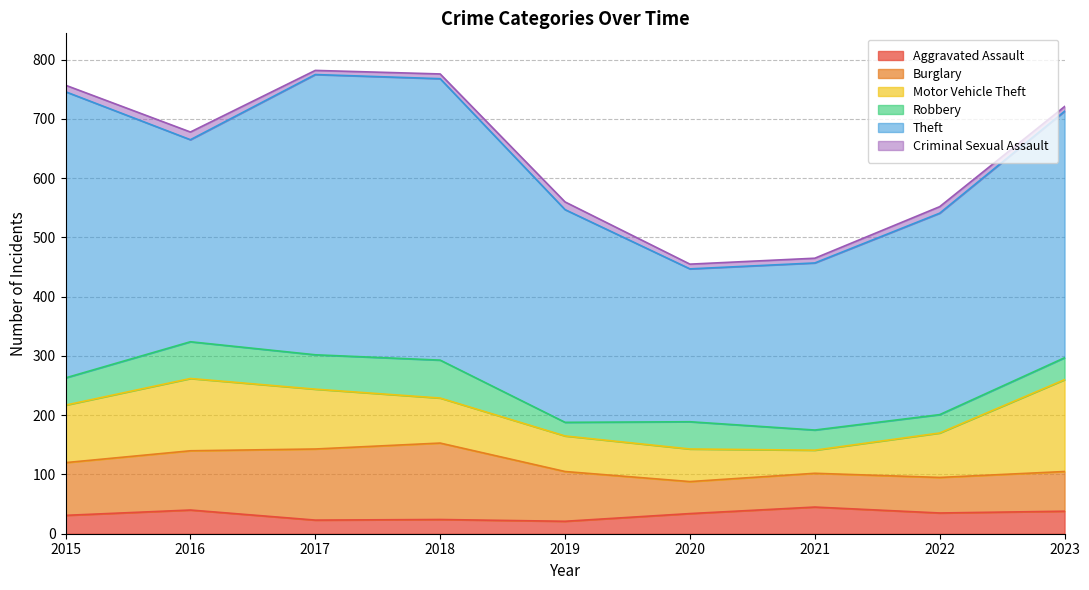

Reading left to right, list all the values displayed in this chart.

Aggravated Assault: 31	40	23	24	21	34	45	35	38
Burglary: 89	100	120	129	84	54	57	60	67
Motor Vehicle Theft: 97	122	101	76	60	55	39	75	155
Robbery: 46	62	58	64	23	46	34	31	37
Theft: 483	341	473	475	359	258	282	340	416
Criminal Sexual Assault: 11	13	7	8	13	8	8	11	8